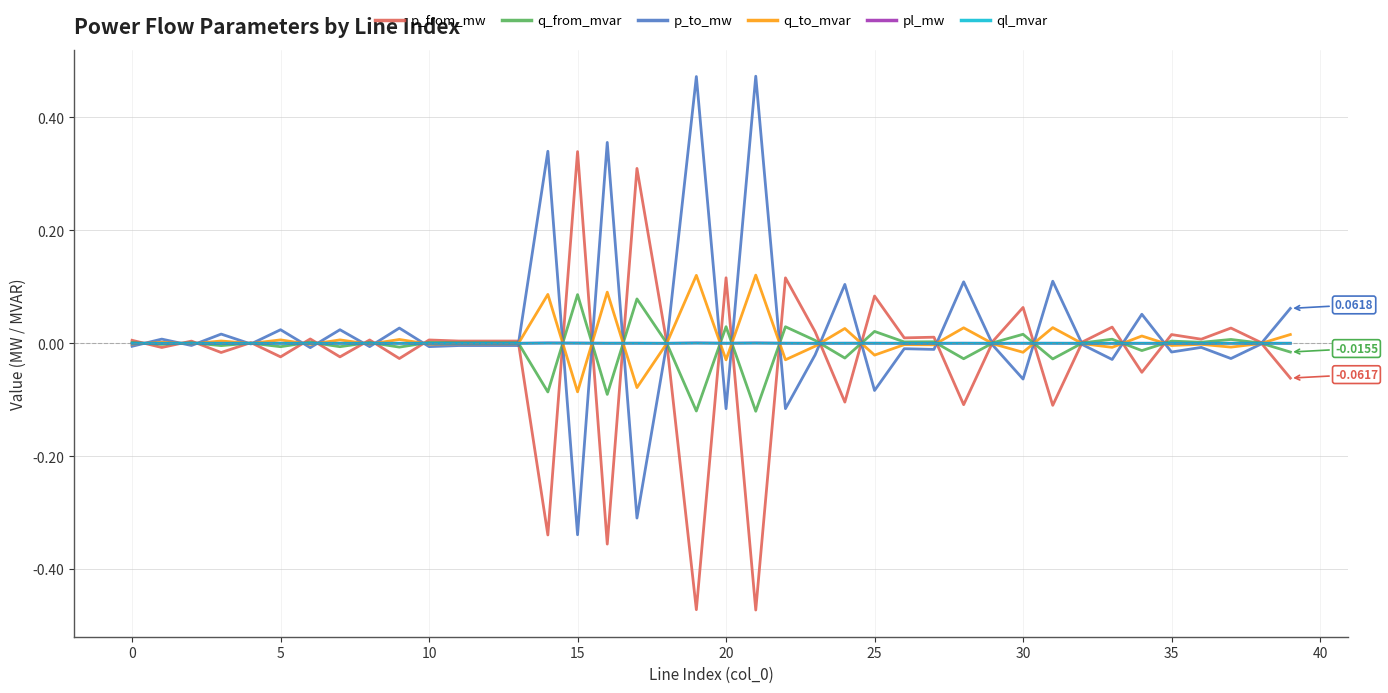

True or false: q_to_mvar has more than 2 interior local peaks.

True